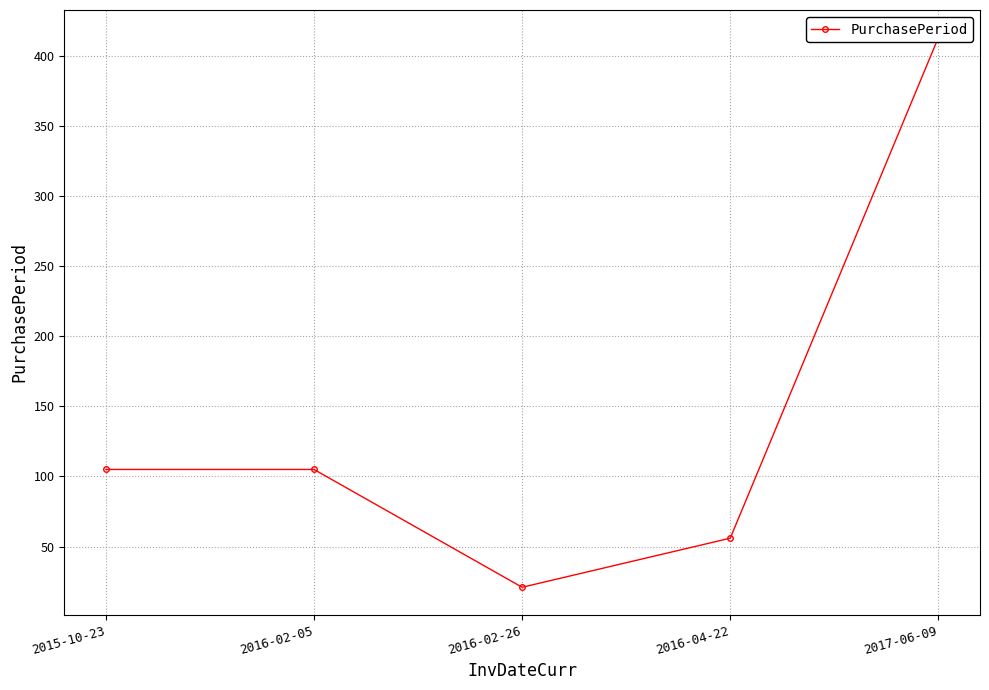

What is the label of the 3rd point from the left?

2016-02-26